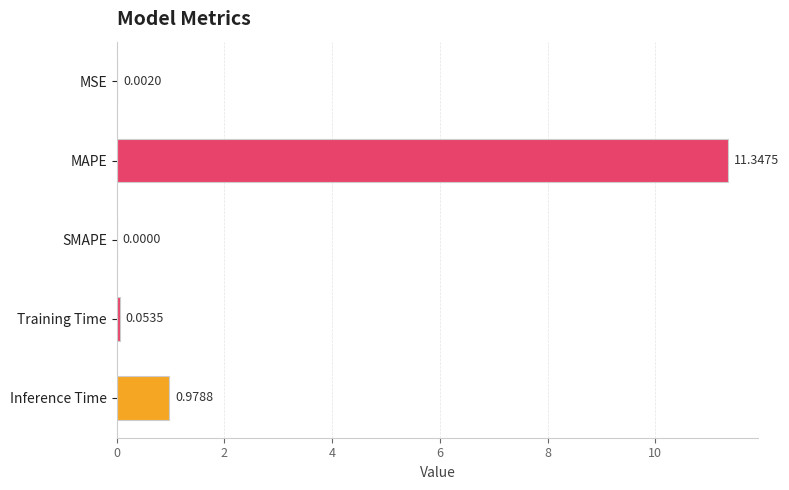

At which category does the chart reach its peak across all series?

MAPE